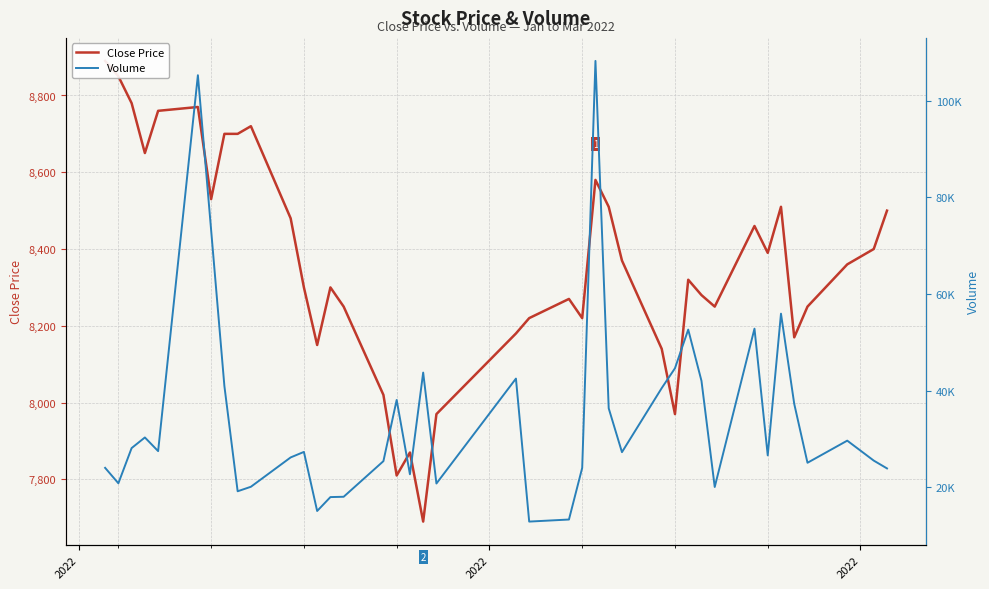

In Volume, how many points are lower than both neighbors (excluding endpoints)?

11